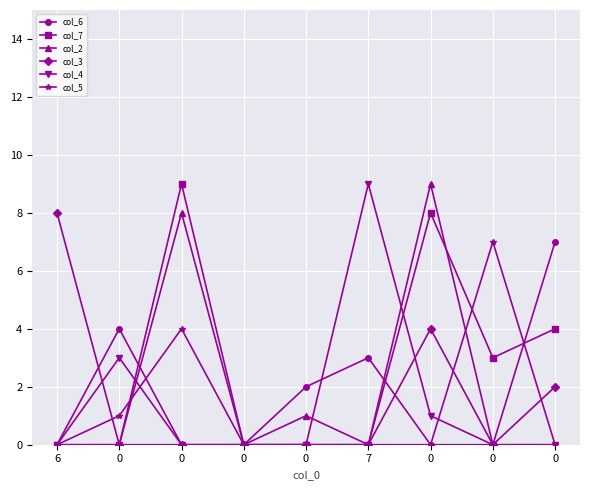

How many lines are shown in the chart?

6